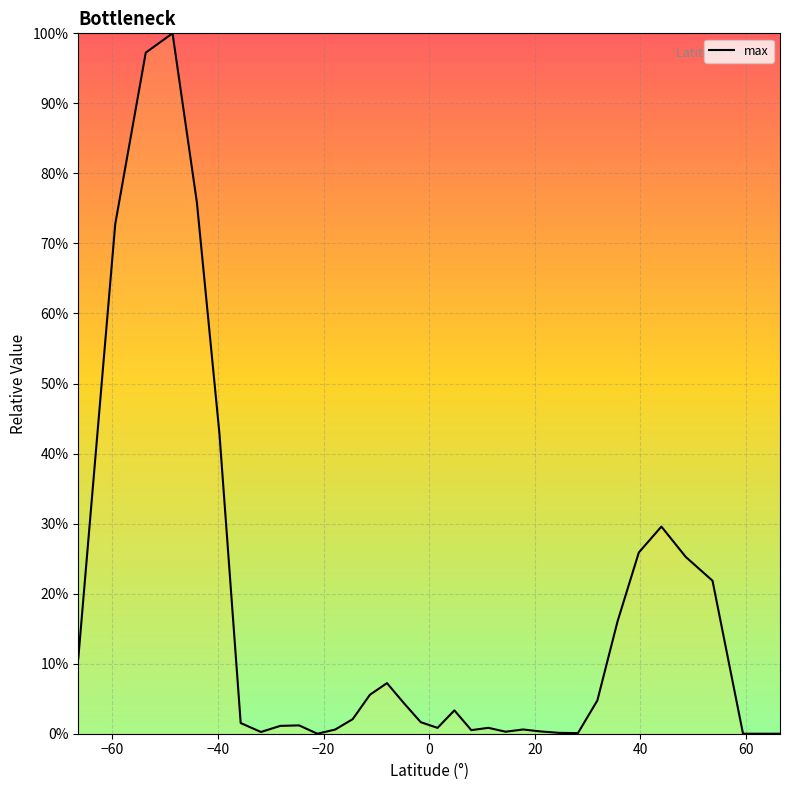

How many points are lower than both their immediate neighbors (excluding endpoints)?

6